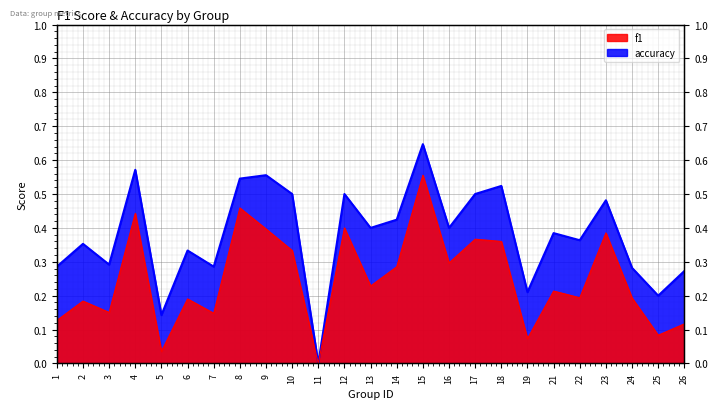

At 3, list the series in order from largest to smallest.

accuracy, f1